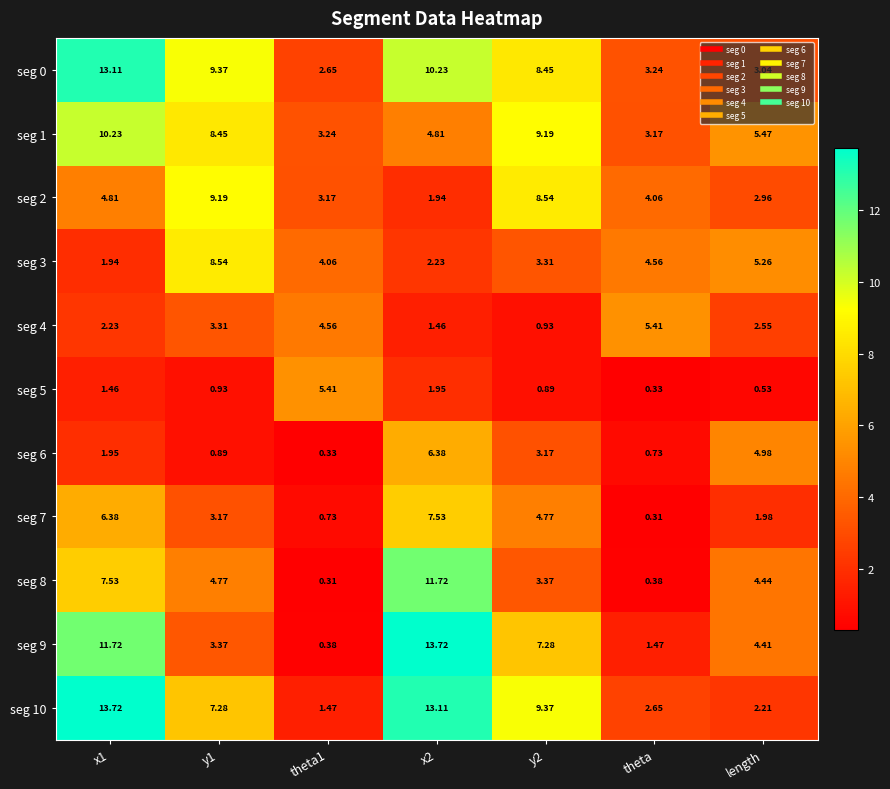

At which label is seg 1 closest to 6?

length